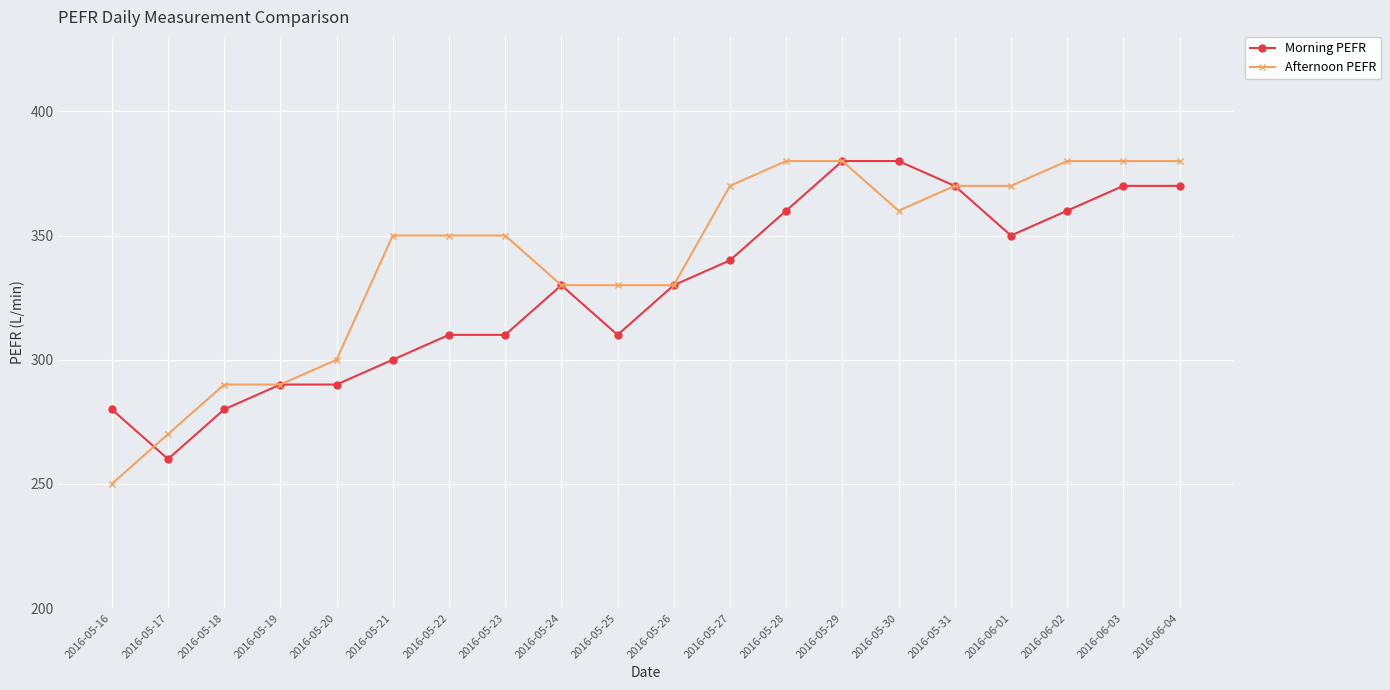

What is the greatest value displayed?

380